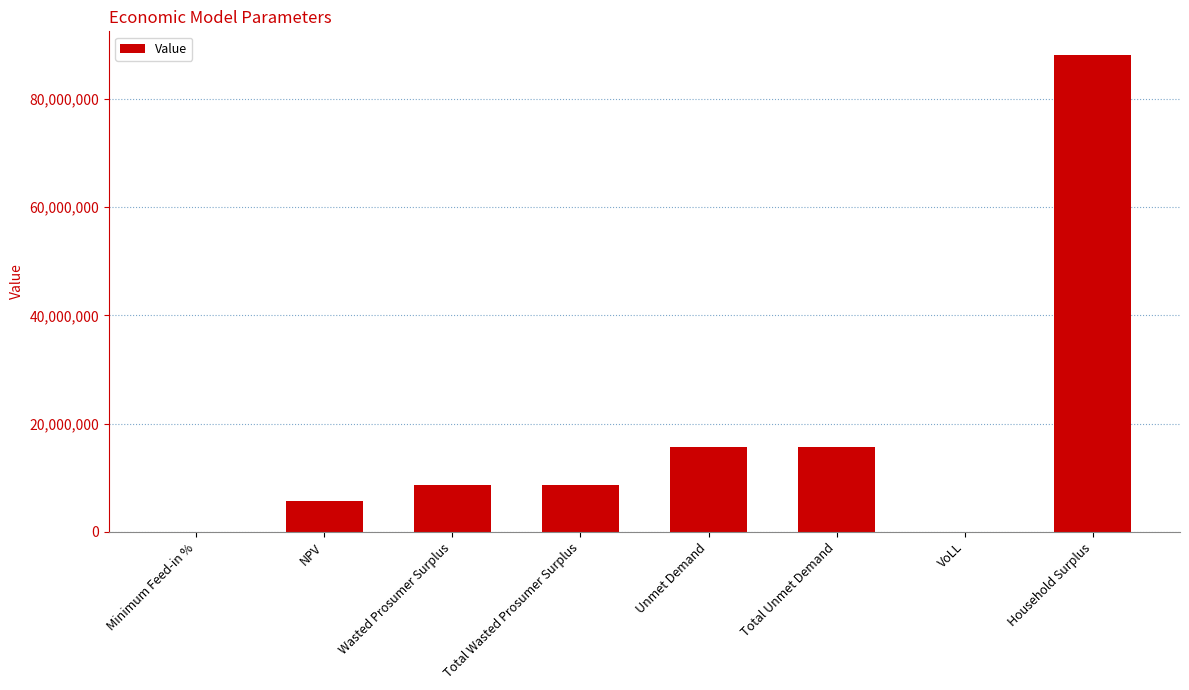

What is the change in value from Wasted Prosumer Surplus to VoLL?

-8581555.6